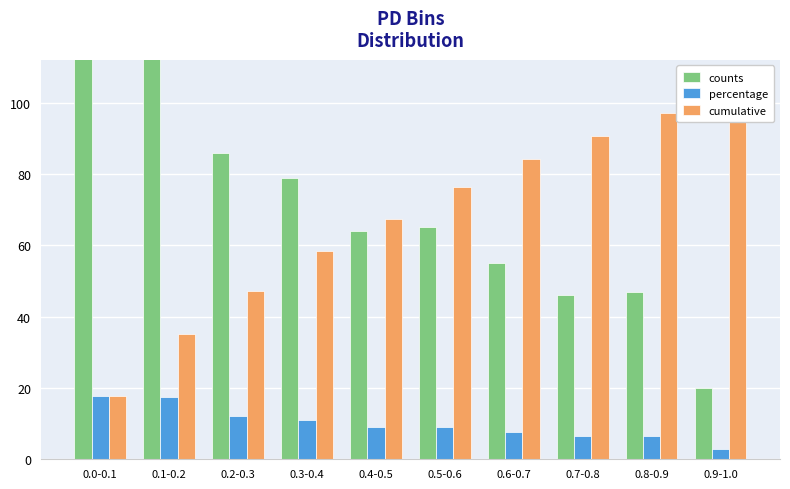

At 0.2-0.3, list the series in order from largest to smallest.

counts, cumulative, percentage